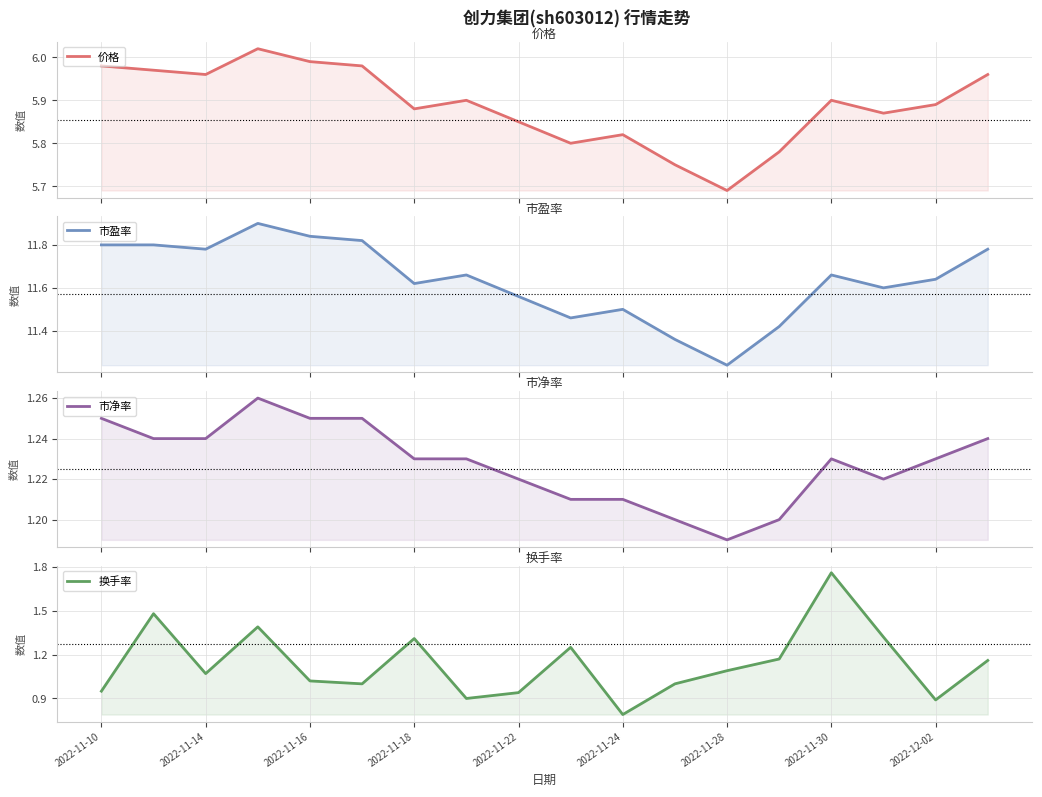

At which category does 市净率 reach its first local valley?

2022-11-28